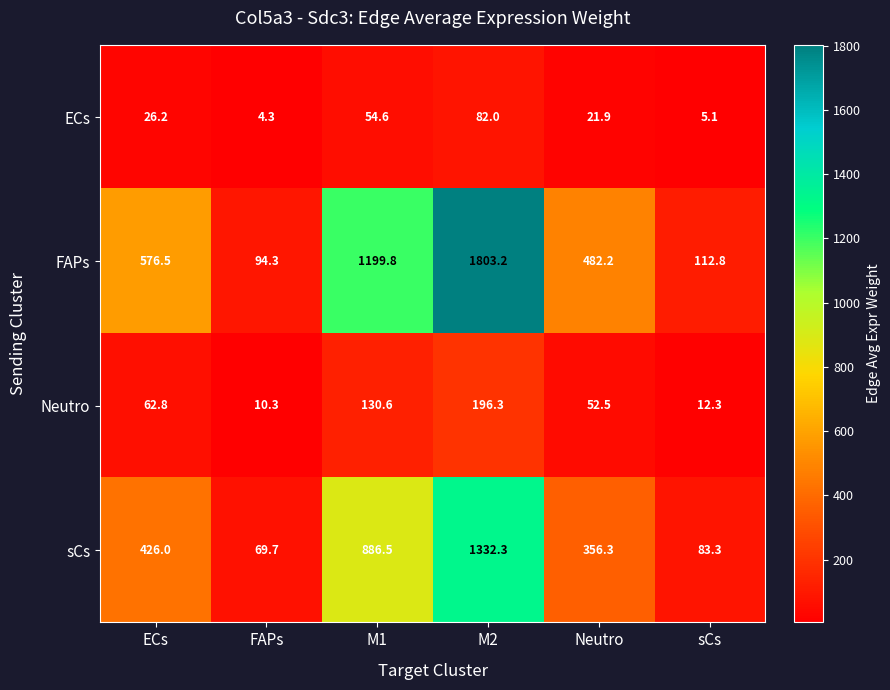

What is the total value across all series at ECs?

1091.5